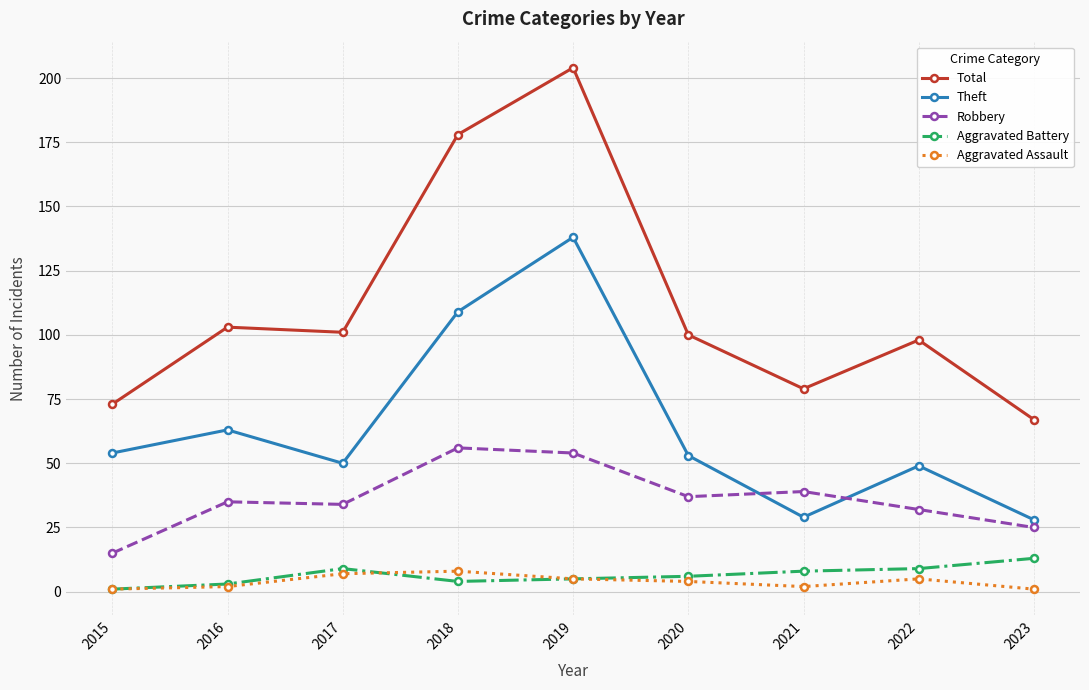

How many lines are shown in the chart?

5